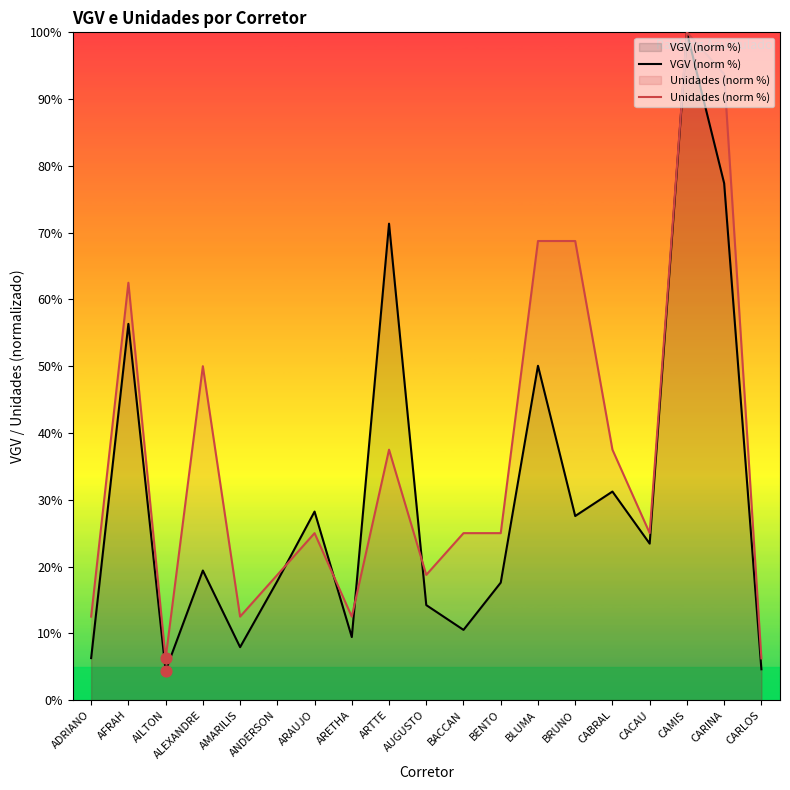

What are all the series names shown in the legend?

VGV (norm %), Unidades (norm %)